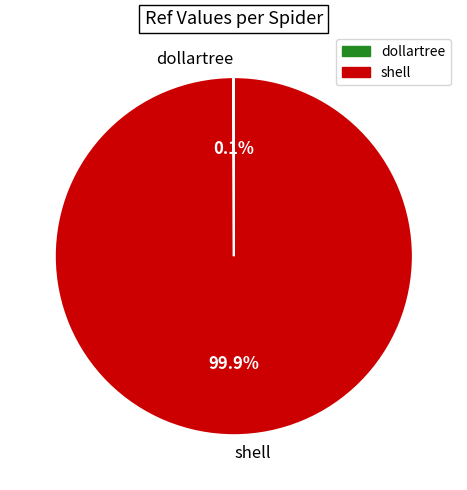

Which category has the biggest portion of the pie?

shell